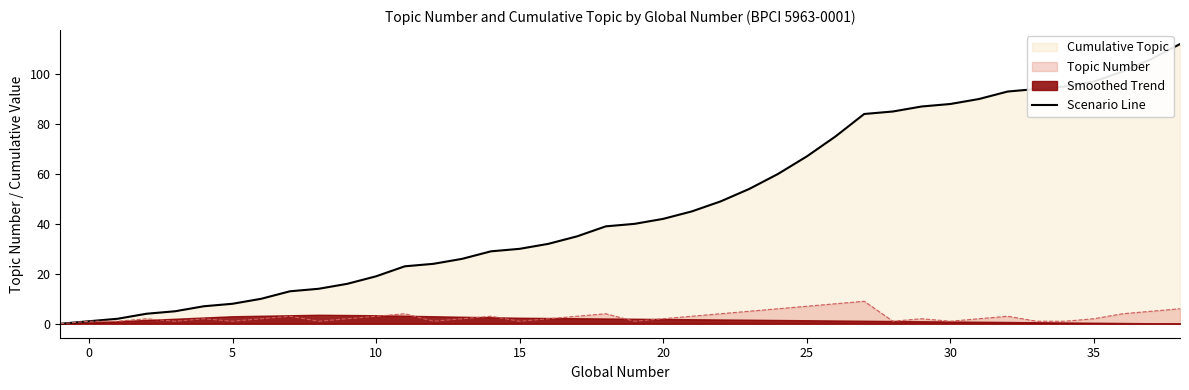

What is the average value?

48